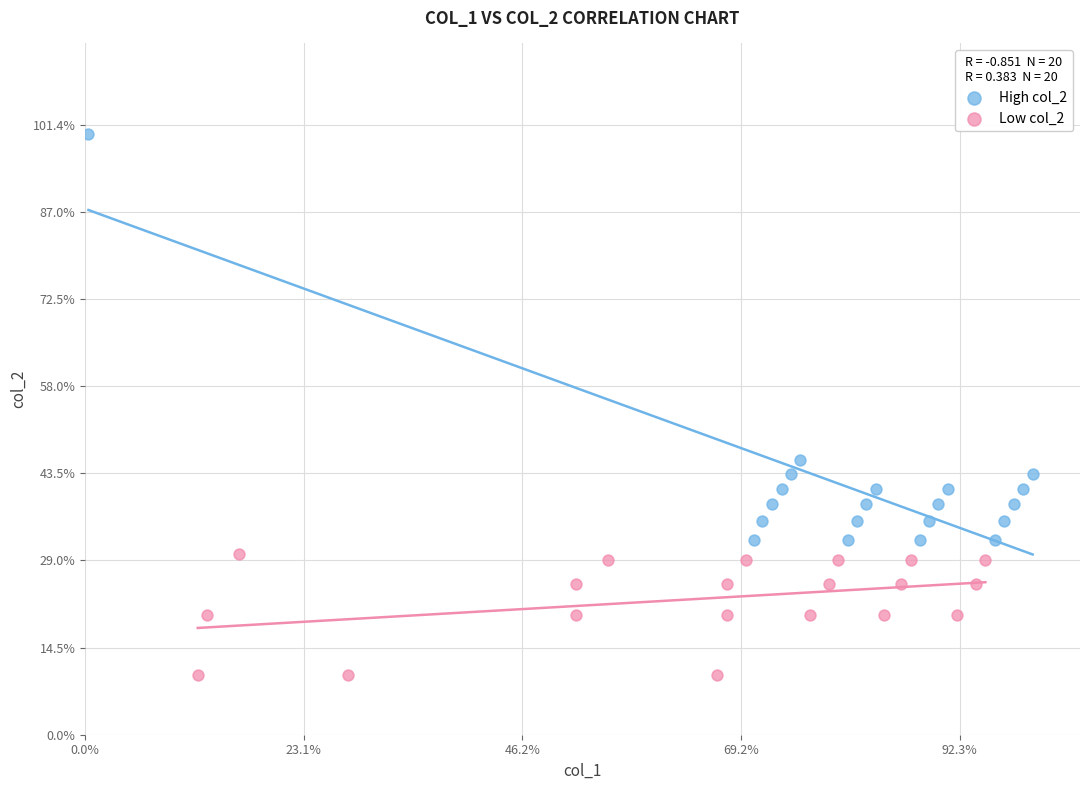

Which series reaches the minimum Y coordinate?

Low col_2